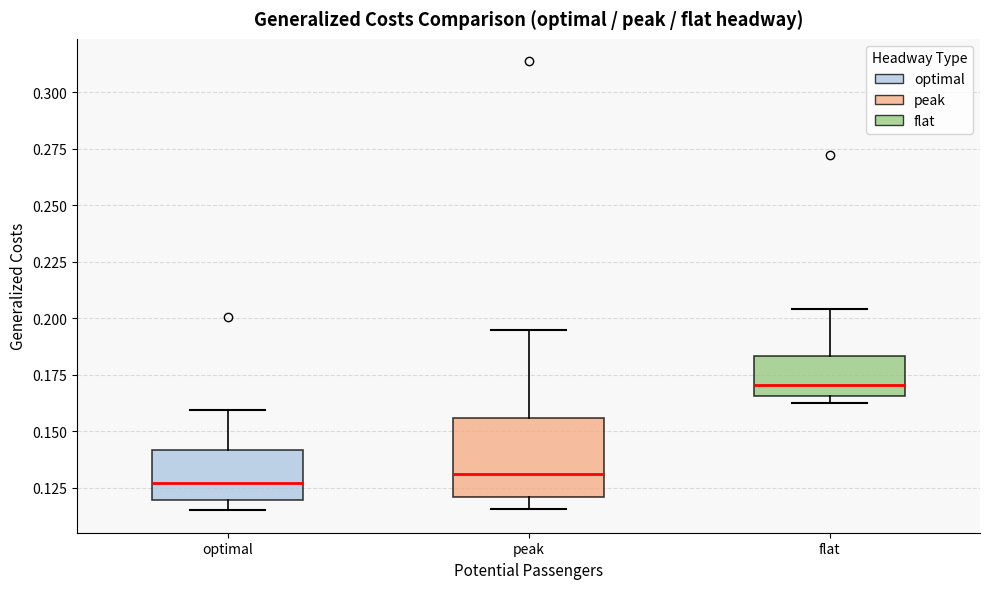

Comparing the boxes themselves (not the whiskers), which one is the tallest?

peak